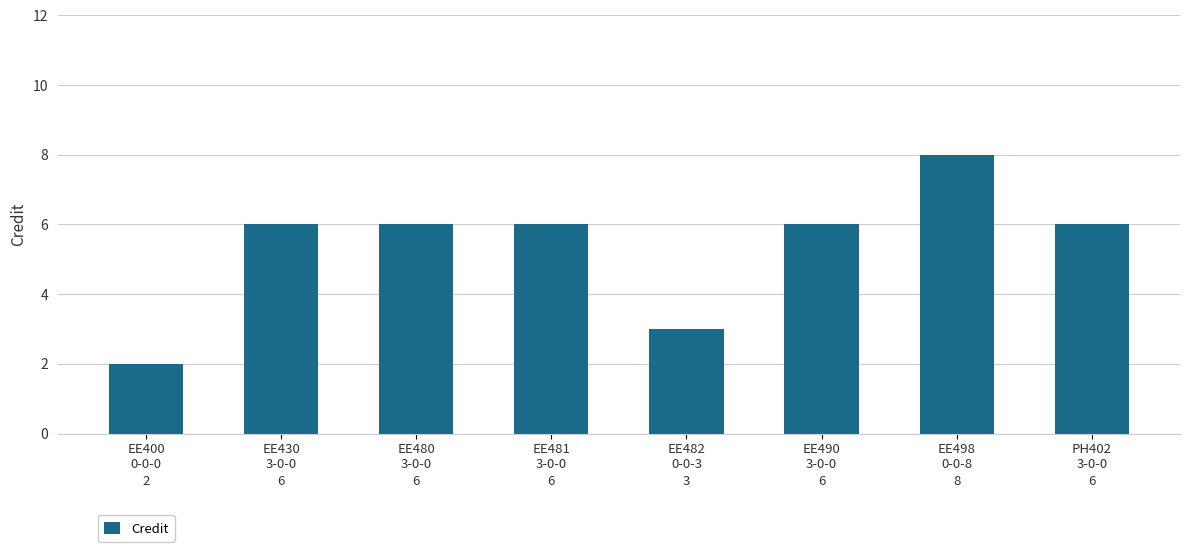

What is the ratio of the value at EE482
0-0-3 to the value at EE481
3-0-0?

0.5